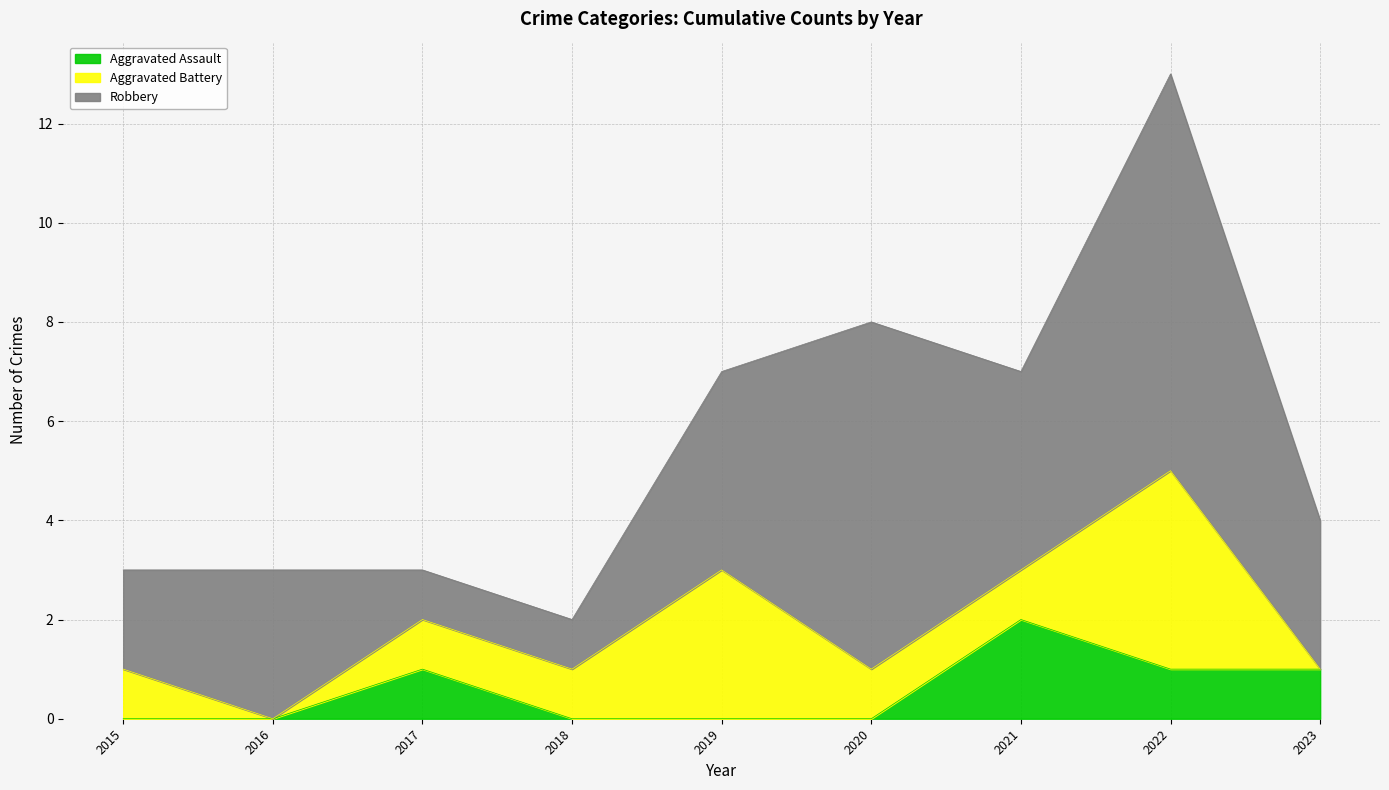

At how many categories does at least one series exceed 3?

4